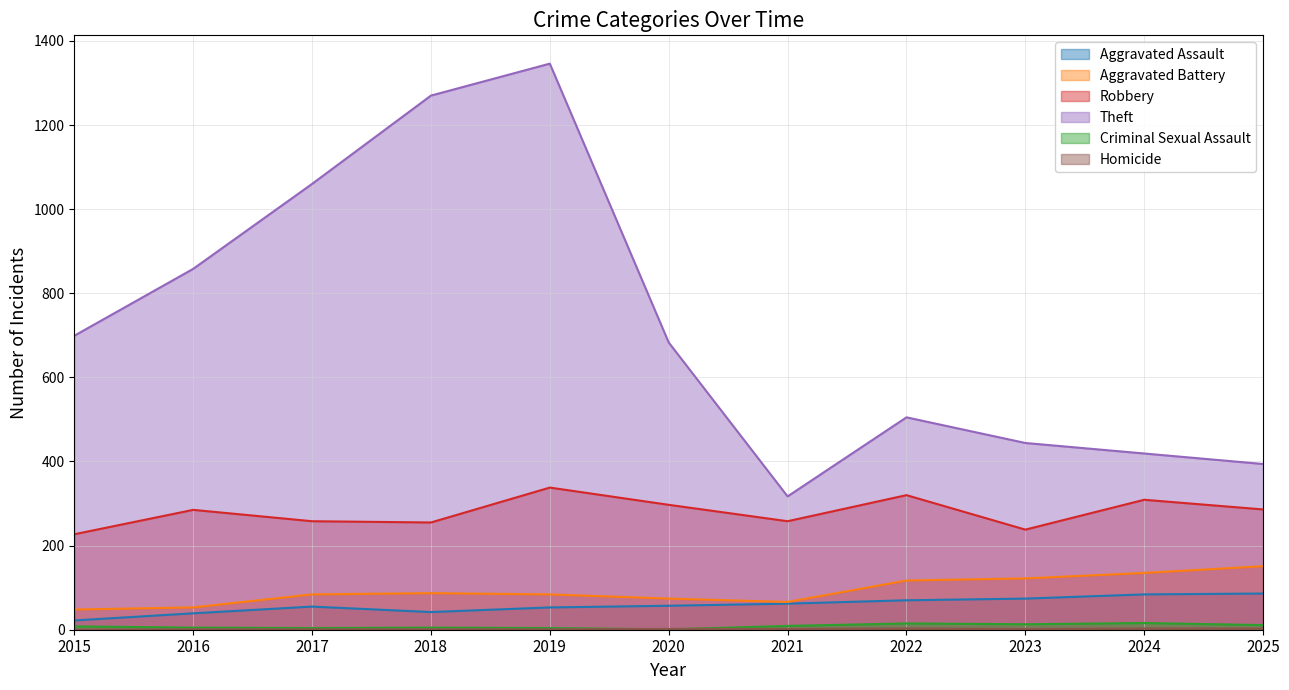

The value of Criminal Sexual Assault at 2024 is 24. True or false?

False